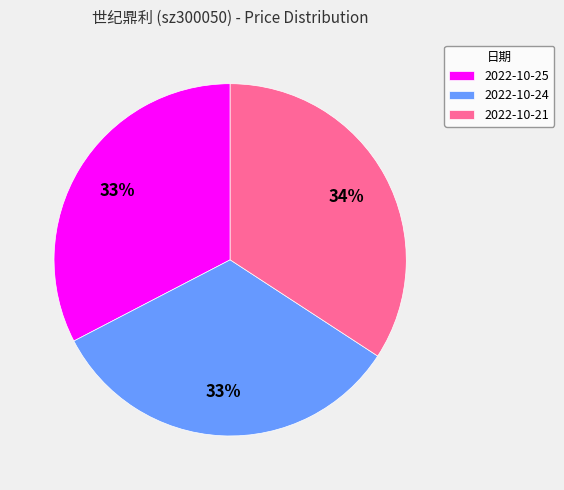

What percentage is the 2022-10-21 slice, to the nearest percent?

34%